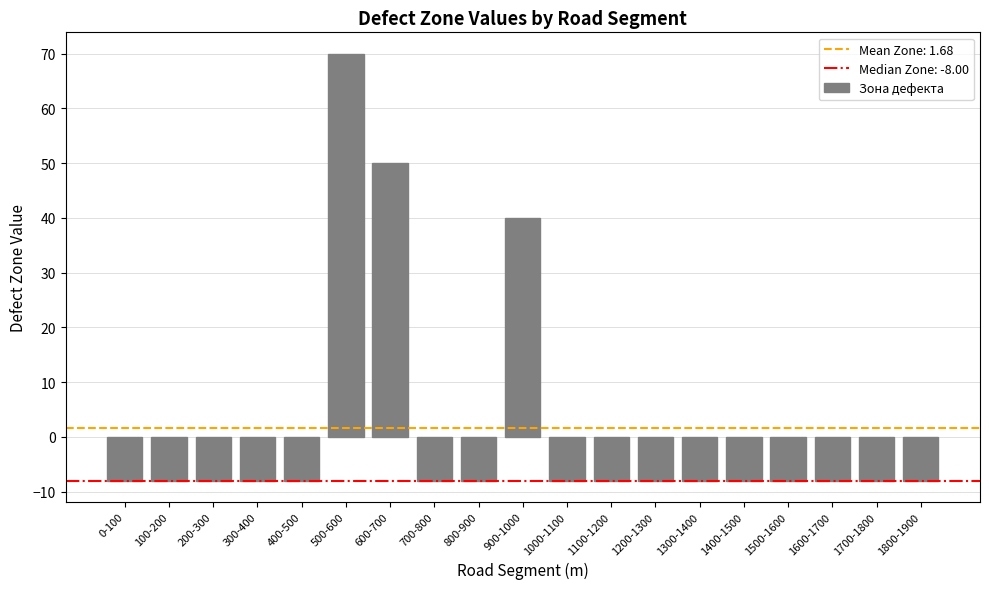

Where is the data nearest to the value 31?

900-1000